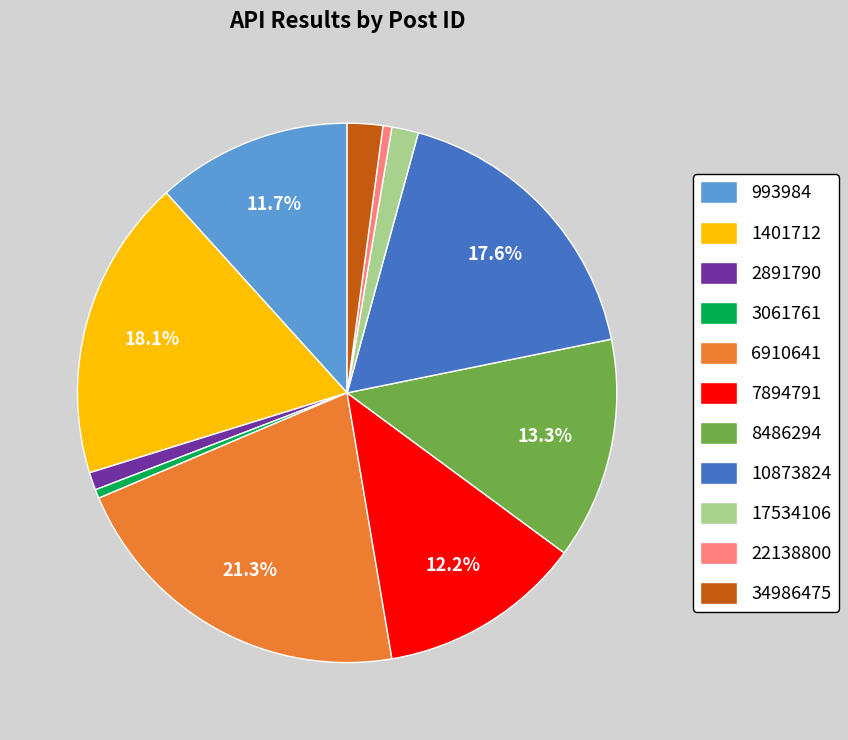

Which has a higher value, 34986475 or 6910641?

6910641